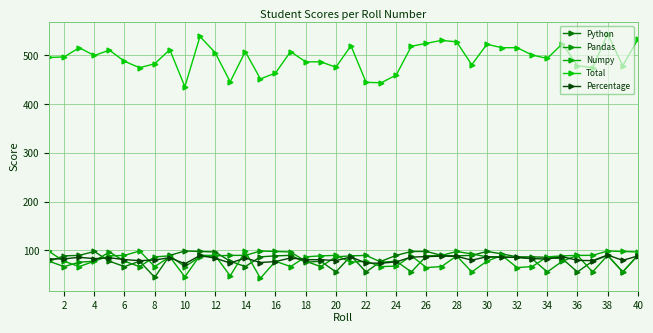

Is this an area chart (filled region under the line)?

No